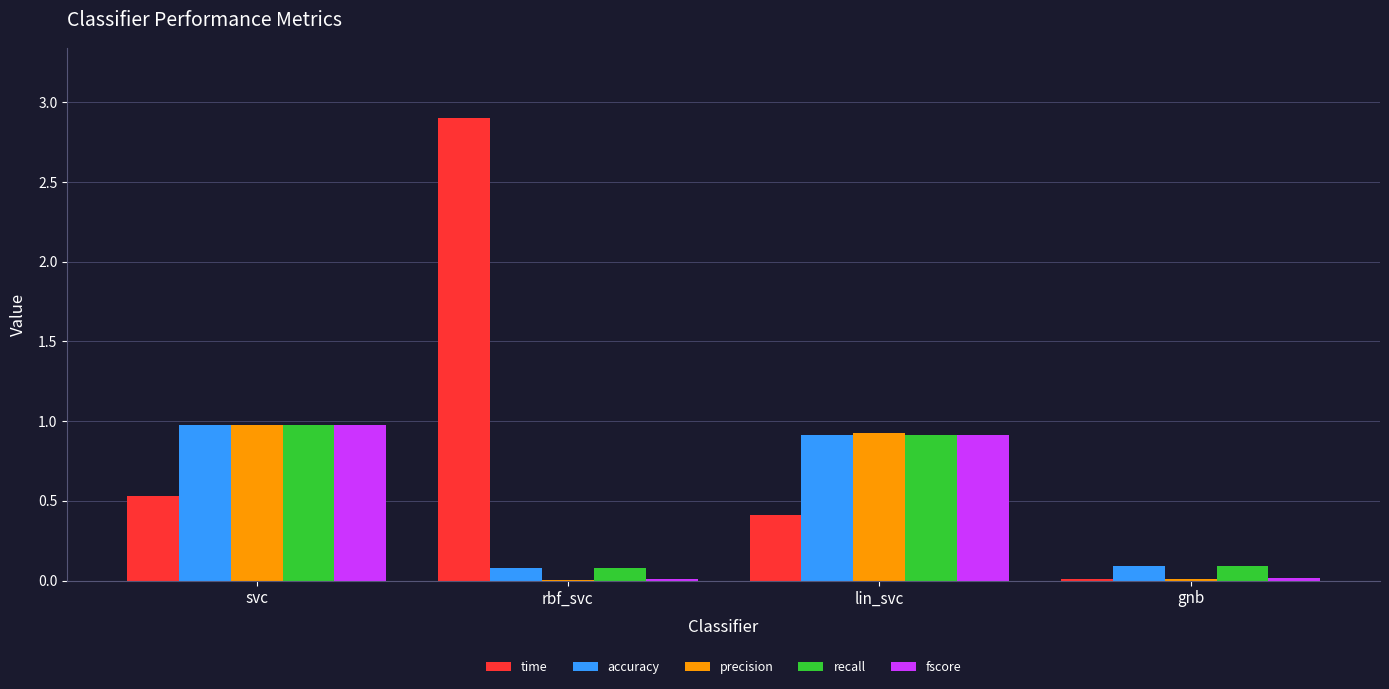

Which series has the largest range (max minus min)?

time